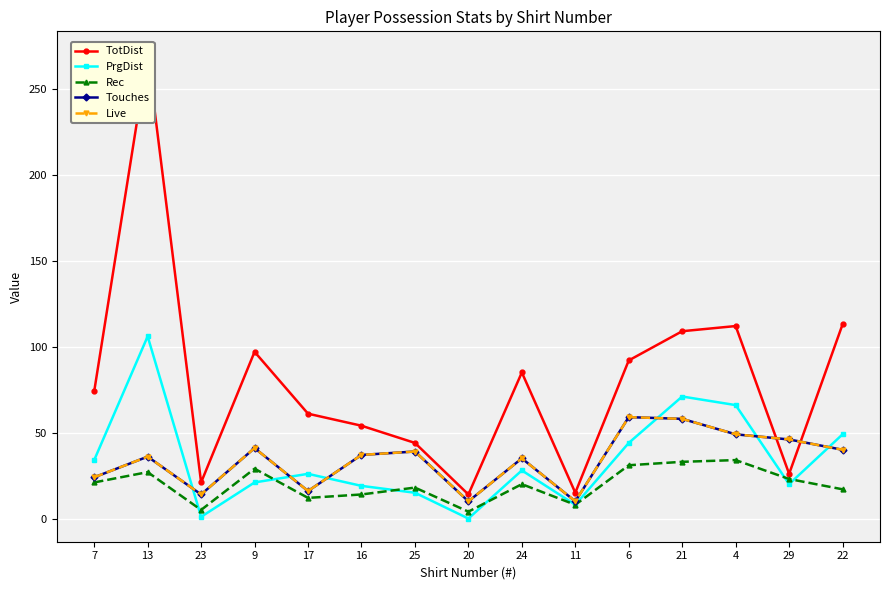

How many data points in Touches are above 37?

7